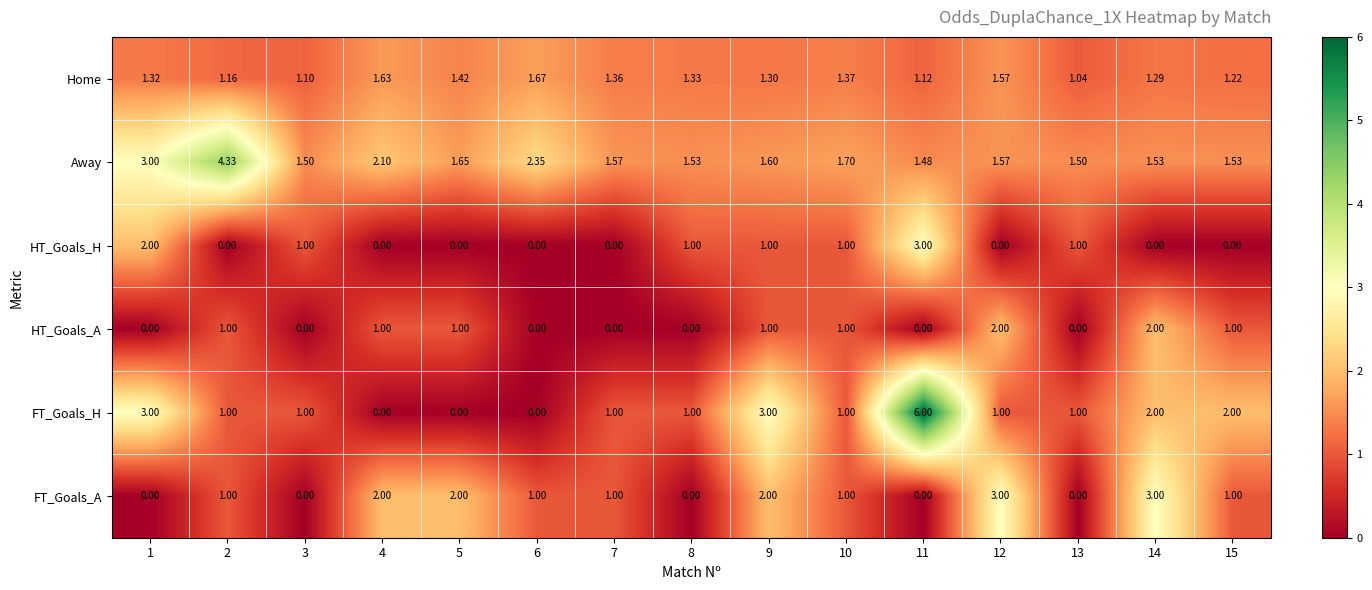

Is the value of Away at 6 greater than the value of FT_Goals_H at 9?

No